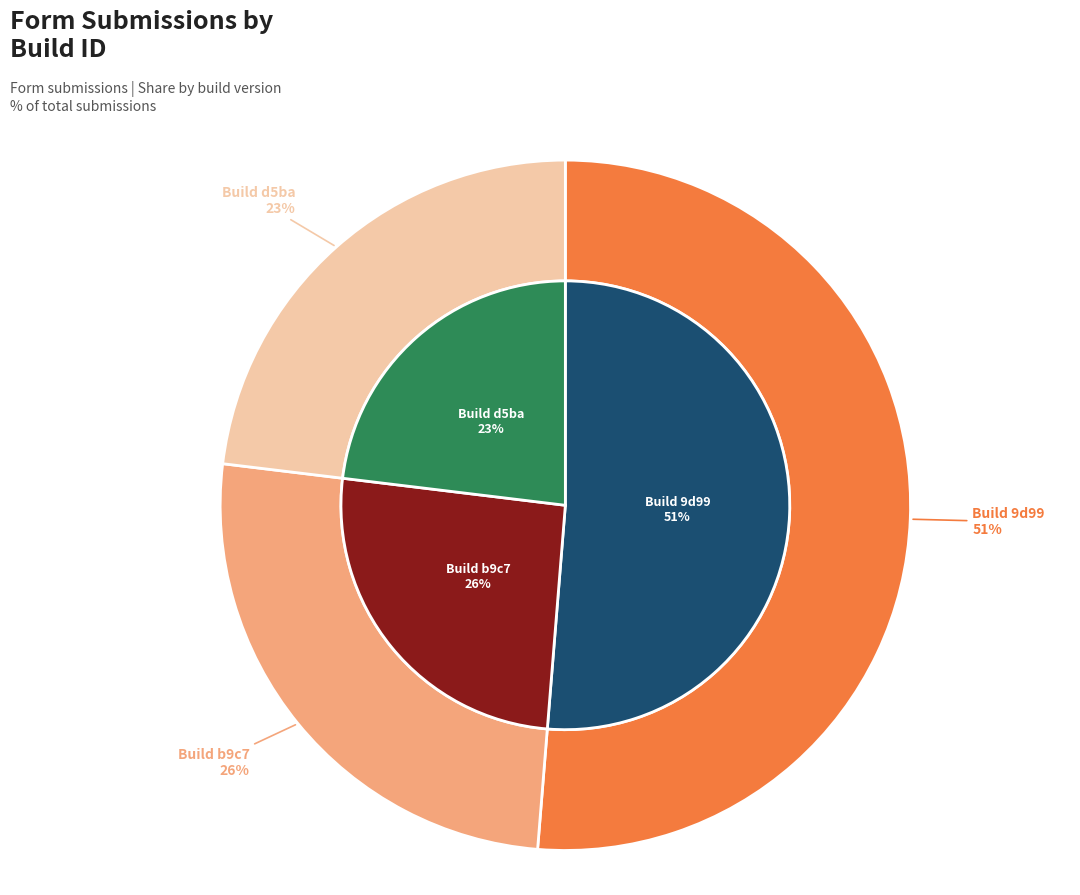

What is the smallest slice in the pie chart?

d5ba80bb9bc04eb19fa2336018c457f3